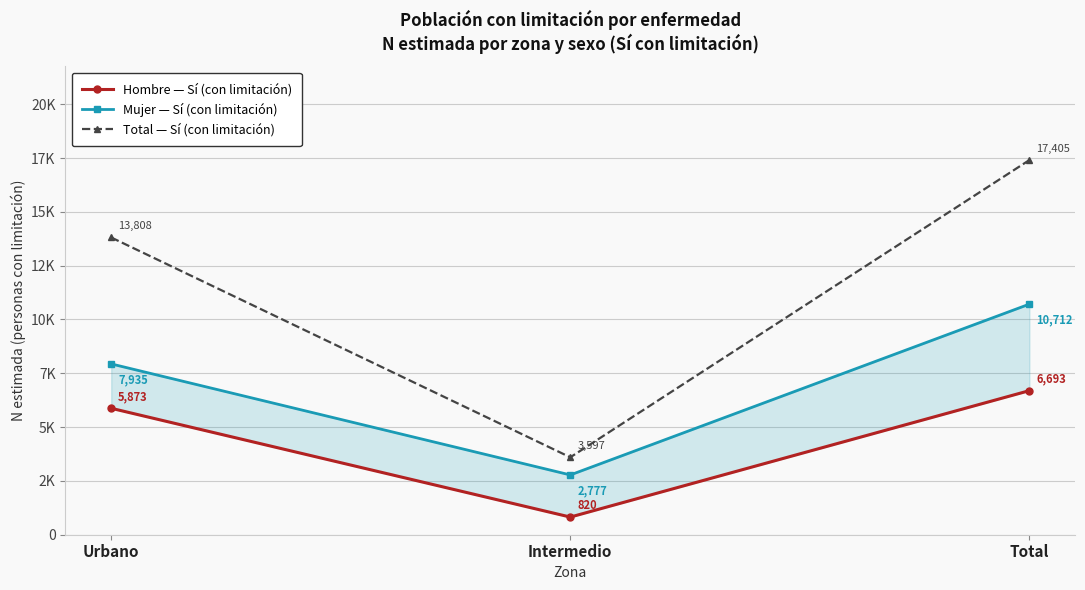

What are all the series names shown in the legend?

Hombre — Sí (con limitación), Mujer — Sí (con limitación), Total — Sí (con limitación)